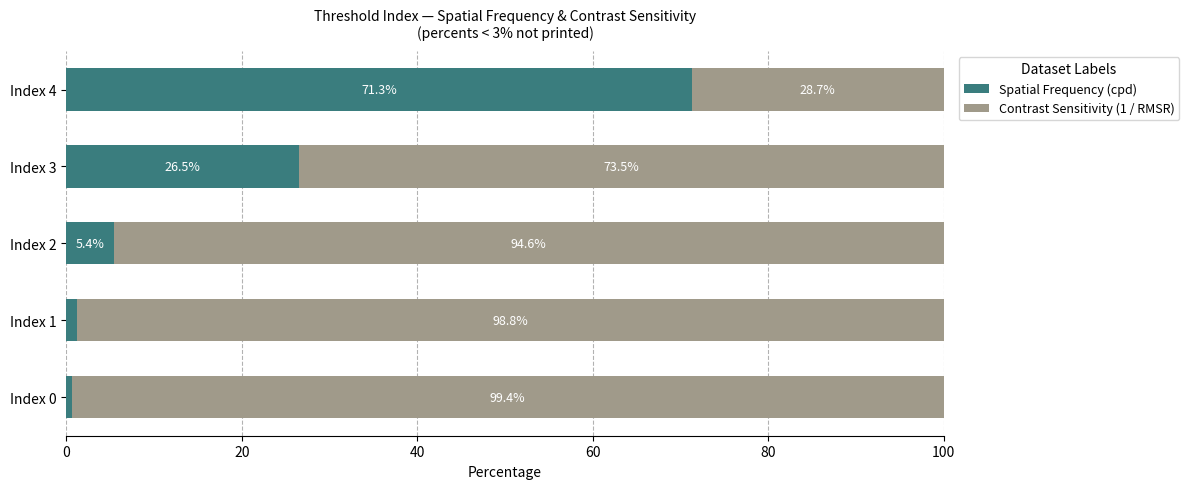

Which category has the lowest value in the Spatial Frequency (cpd) series?

Index 0